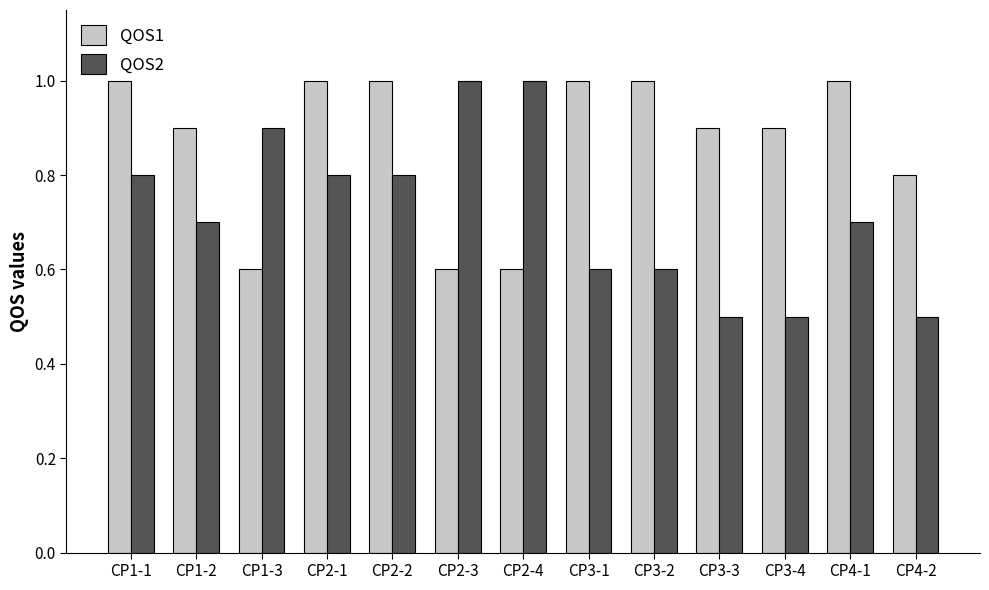

The value of QOS2 at CP1-3 is 1.4. True or false?

False